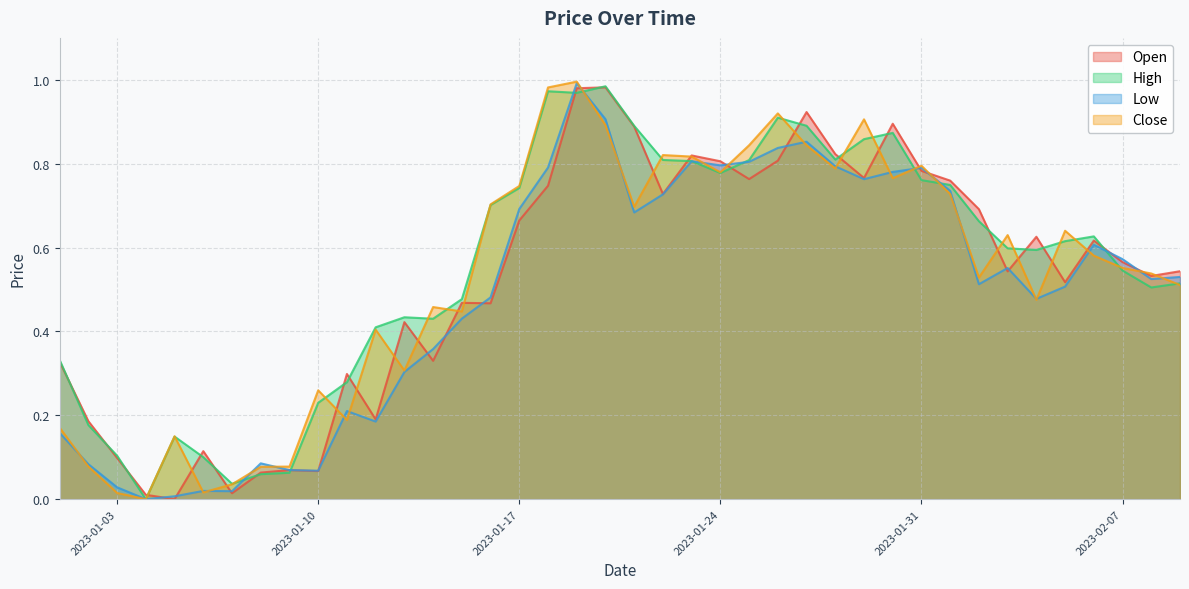

Rank the series by their maximum value, from lowest to highest.

Open, High, Low, Close